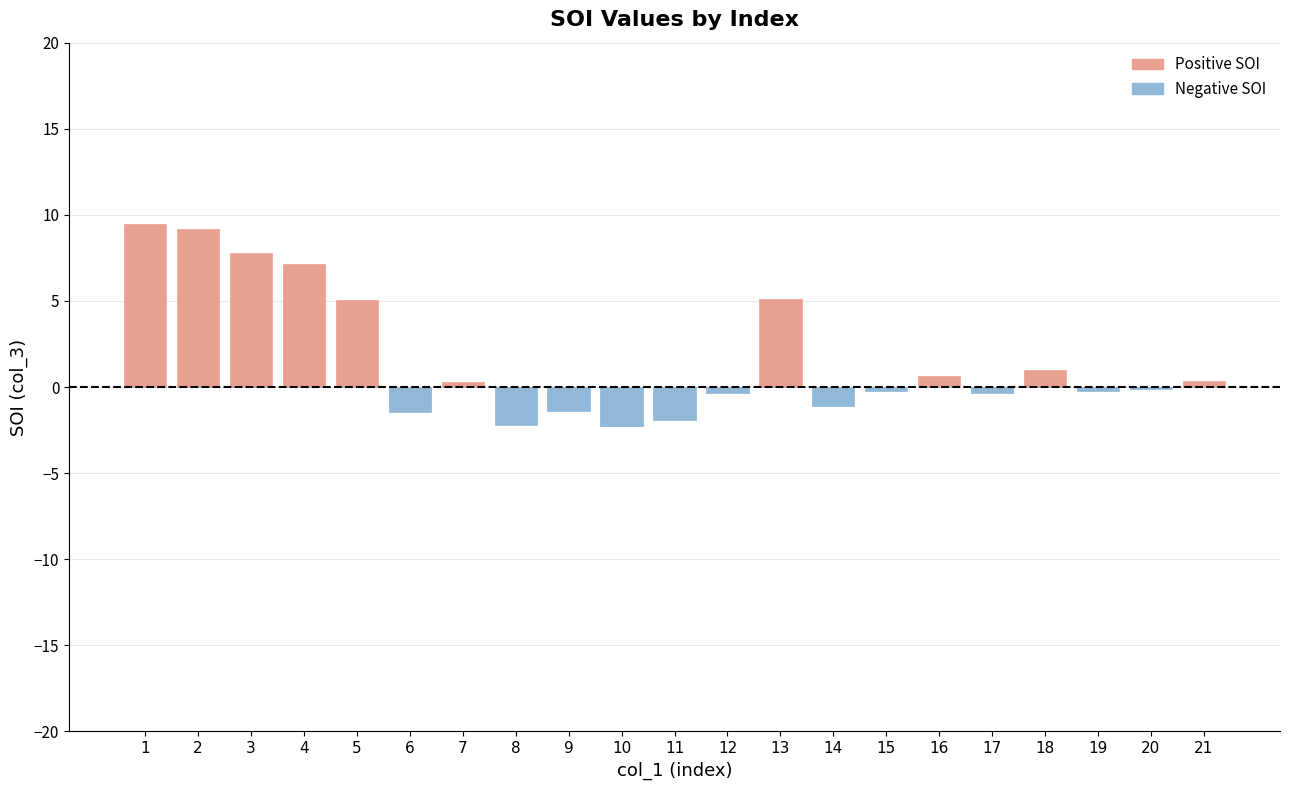

What is the difference between the Positive SOI values at 8 and 7?

0.3